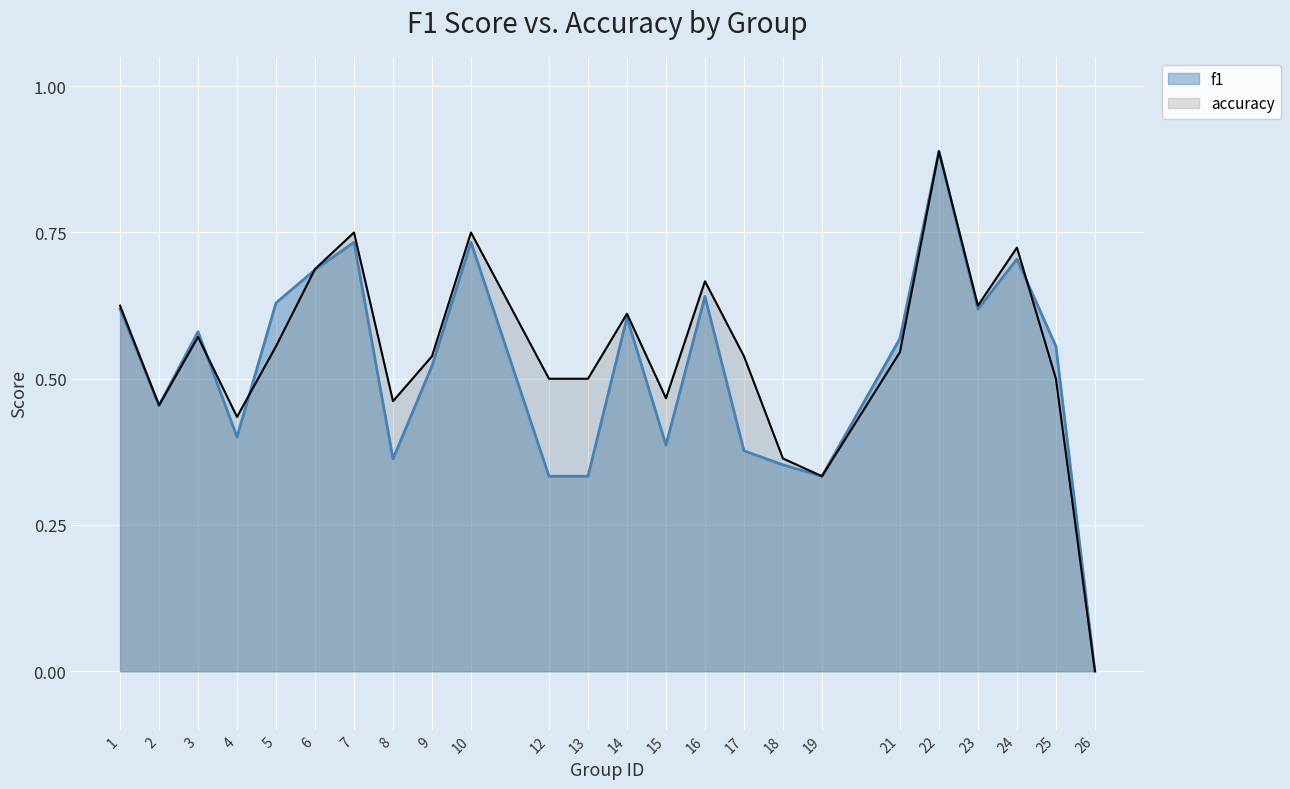

True or false: f1 has a value of 0.6 at 15.

False